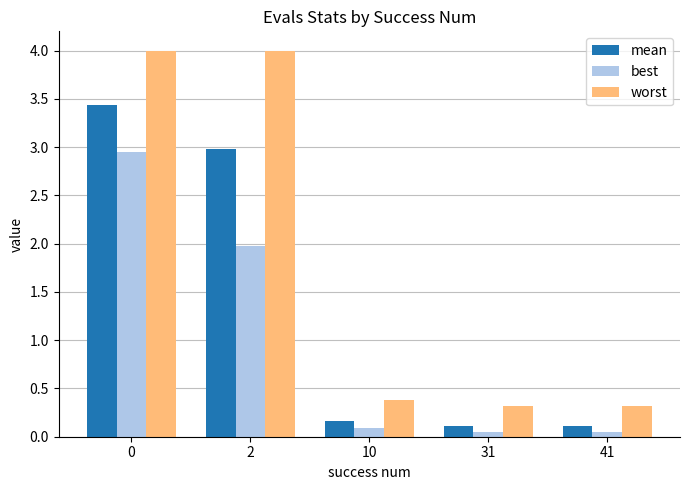

Is it true that worst equals 0.3 at 31?

True